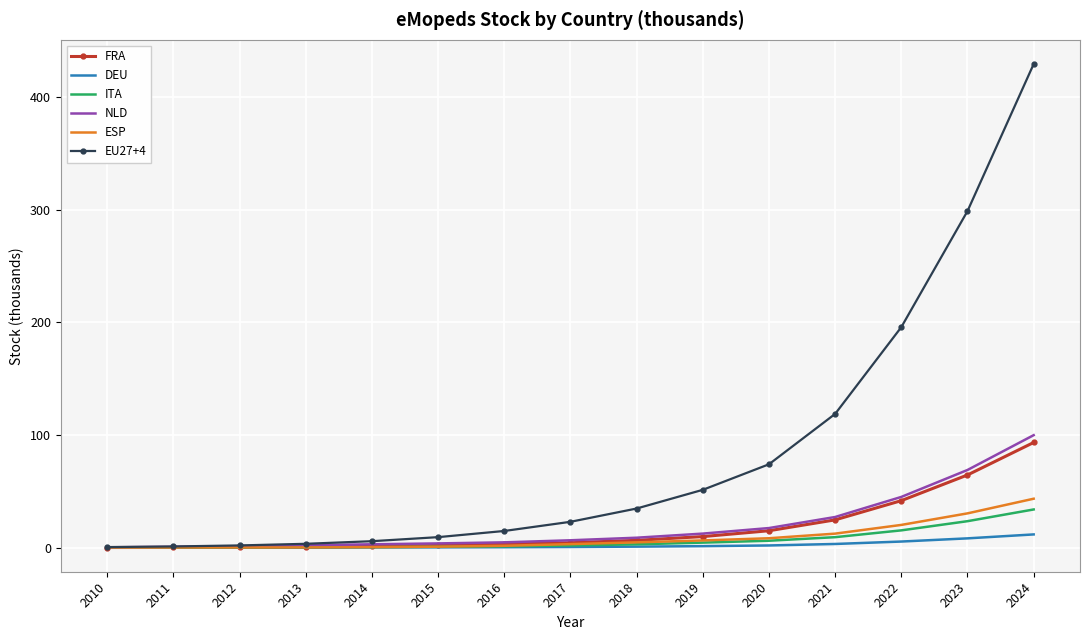

Which series has the widest spread of values?

EU27+4